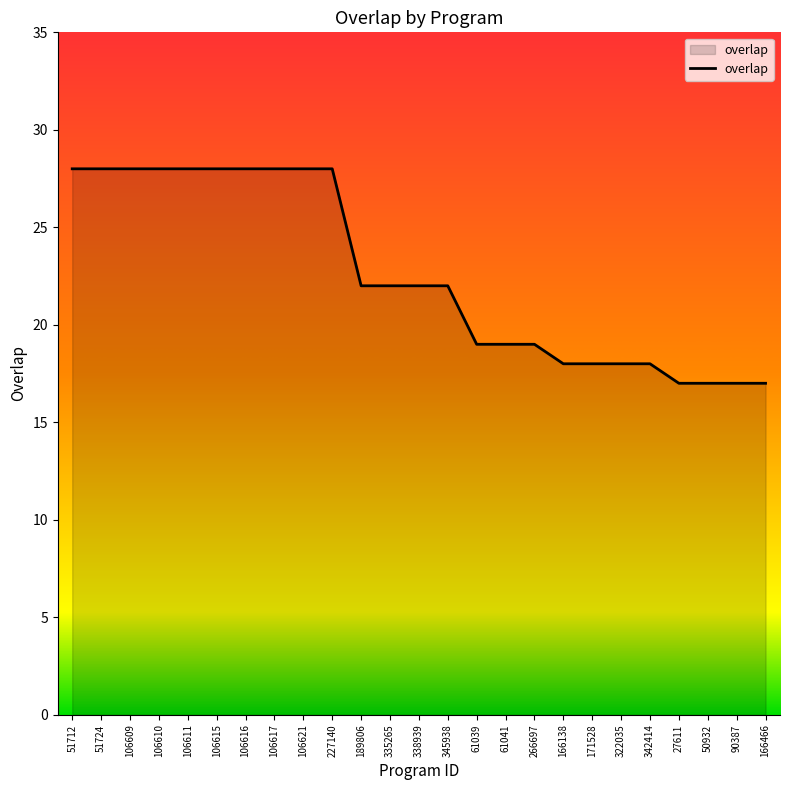

Does the chart have visible grid lines?

No